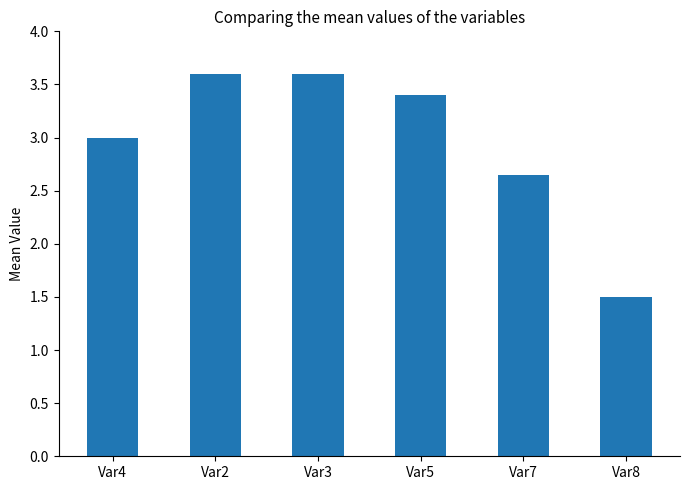

Does the chart contain any negative values?

No